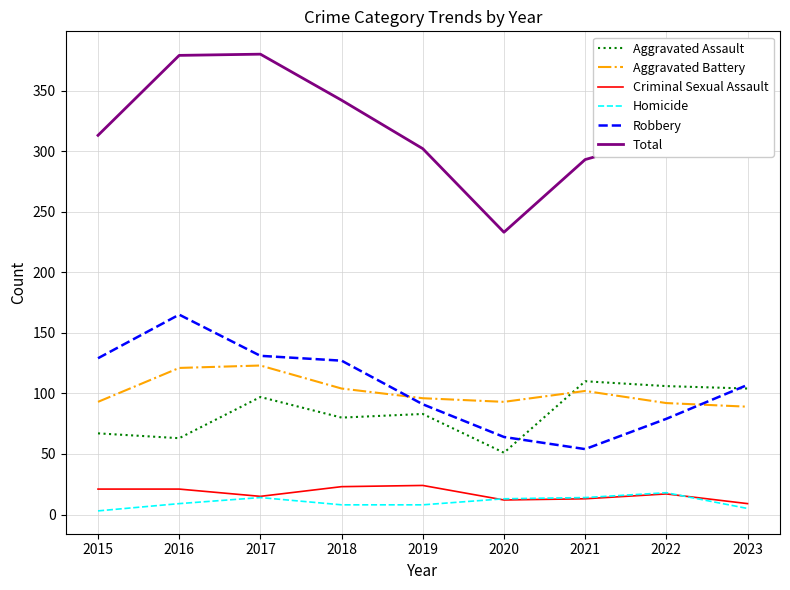

What is the total value across all series at 2015?

626